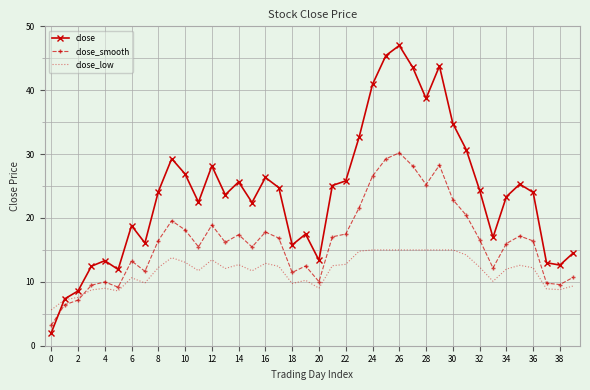

List the series in order of their peak value, highest first.

close, close_smooth, close_low